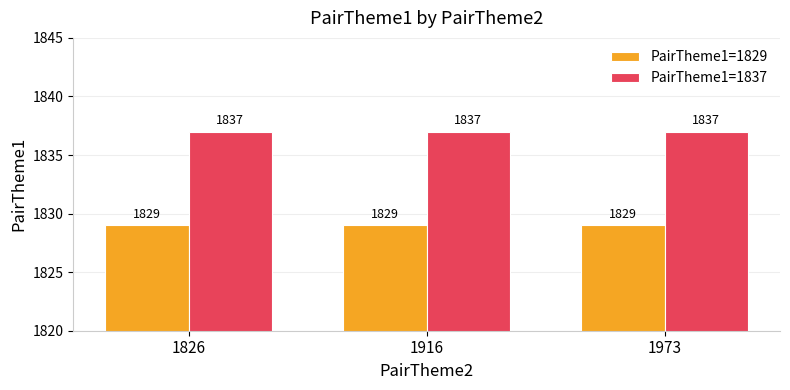

Reading left to right, what are all the values shown in this chart?

PairTheme1=1829: 1829	1829	1829
PairTheme1=1837: 1837	1837	1837